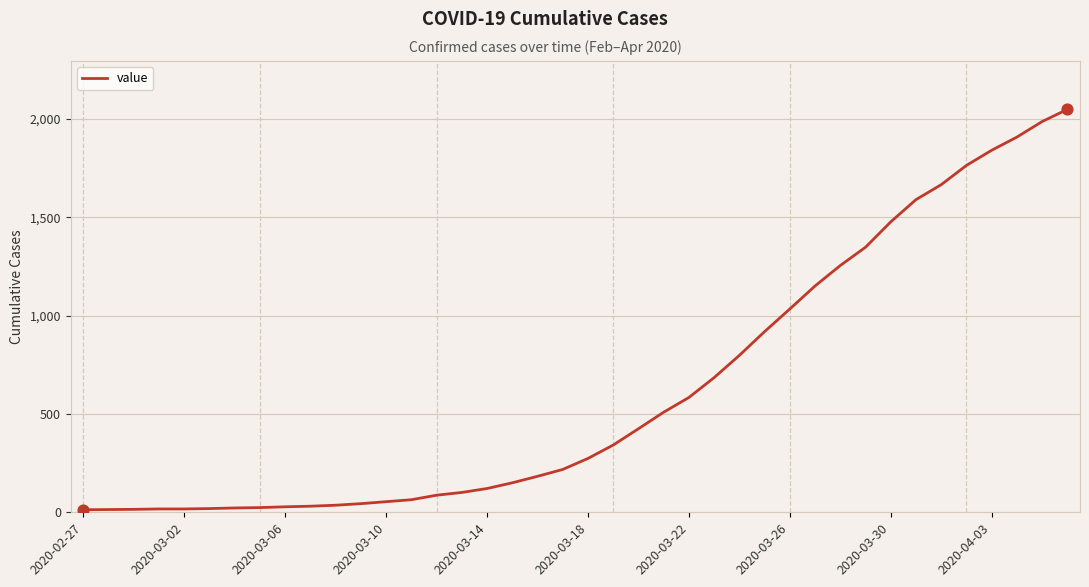

What is the maximum value shown in the chart?

2049